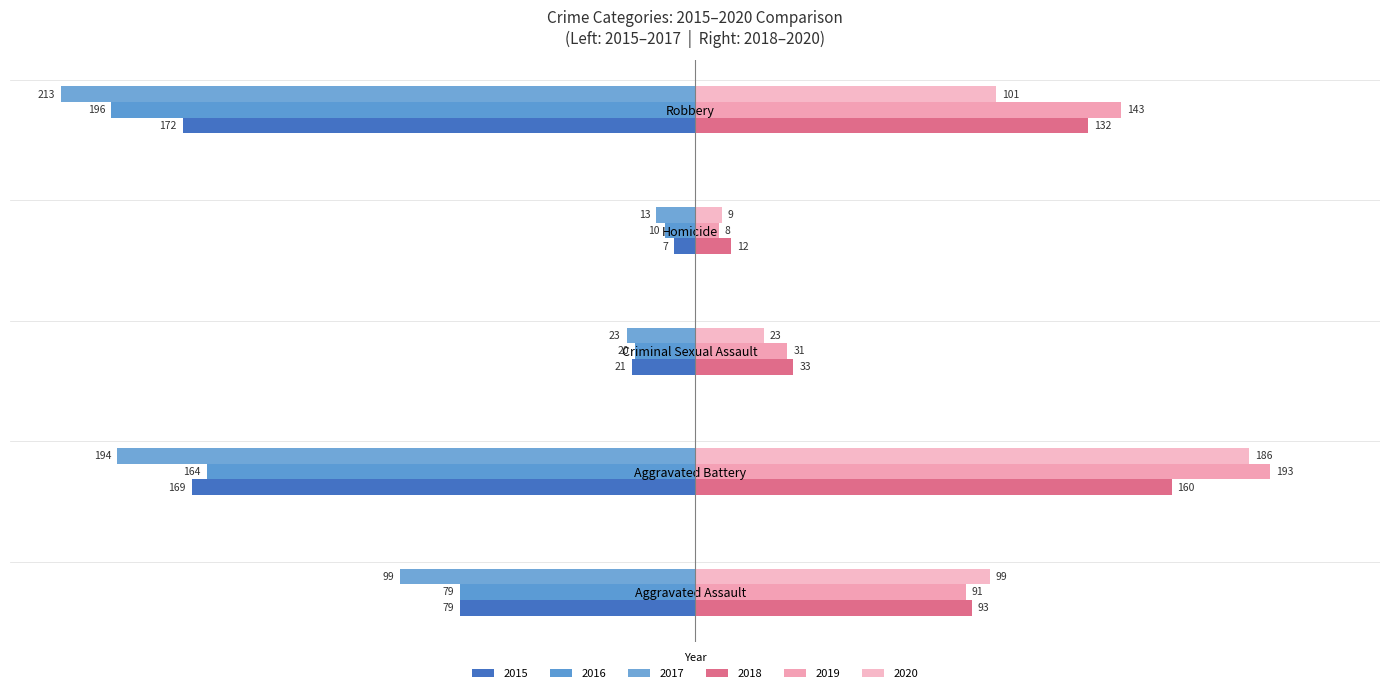

Reading right to left, transcribe all the data shown in this chart.

2015: Robbery=-172	Homicide=-7	Criminal Sexual Assault=-21	Aggravated Battery=-169	Aggravated Assault=-79
2016: Robbery=-196	Homicide=-10	Criminal Sexual Assault=-20	Aggravated Battery=-164	Aggravated Assault=-79
2017: Robbery=-213	Homicide=-13	Criminal Sexual Assault=-23	Aggravated Battery=-194	Aggravated Assault=-99
2018: Robbery=132	Homicide=12	Criminal Sexual Assault=33	Aggravated Battery=160	Aggravated Assault=93
2019: Robbery=143	Homicide=8	Criminal Sexual Assault=31	Aggravated Battery=193	Aggravated Assault=91
2020: Robbery=101	Homicide=9	Criminal Sexual Assault=23	Aggravated Battery=186	Aggravated Assault=99